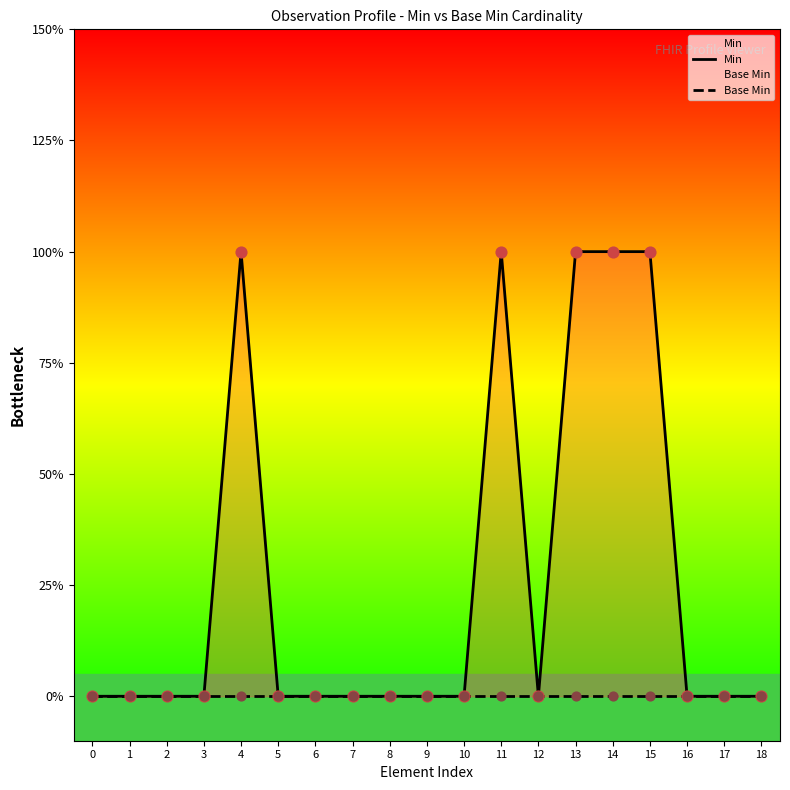

At how many categories does at least one series exceed 0?

5